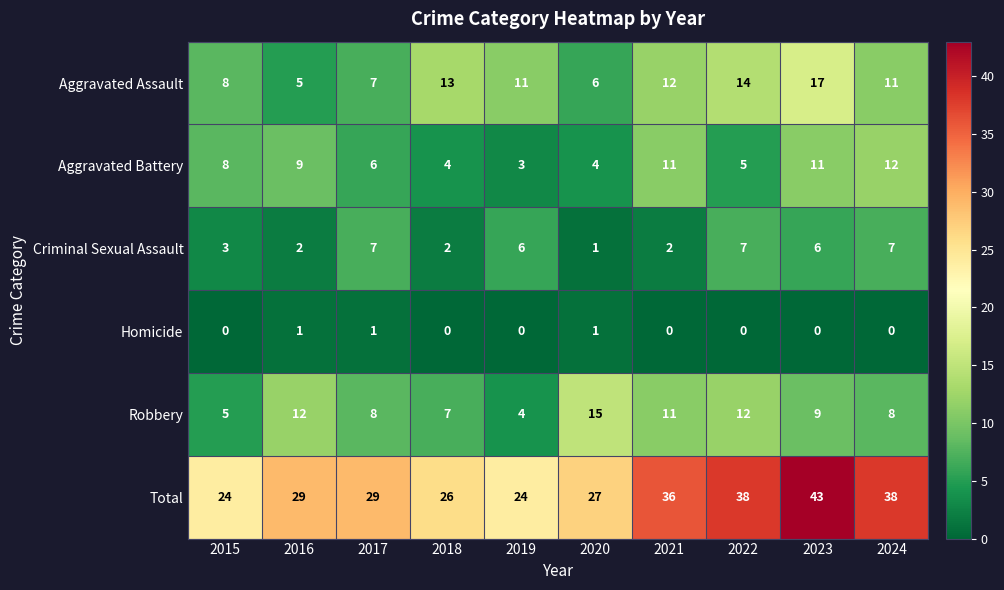

List the series in order of their peak value, highest first.

Total, Aggravated Assault, Robbery, Aggravated Battery, Criminal Sexual Assault, Homicide